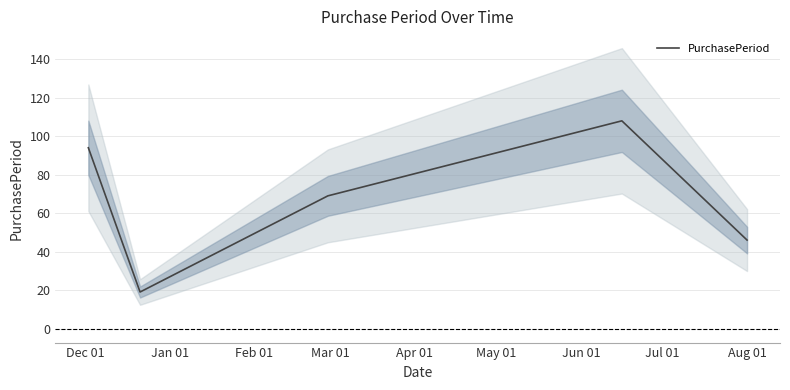

What is the maximum value for PurchasePeriod?

108